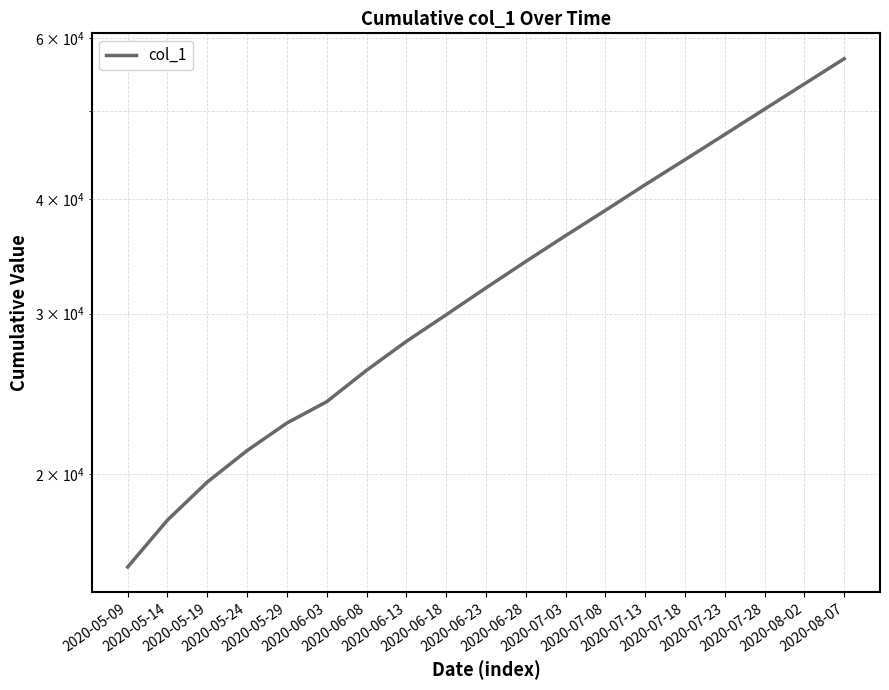

Is it true that the value at 2020-05-14 is 9958.4?

False